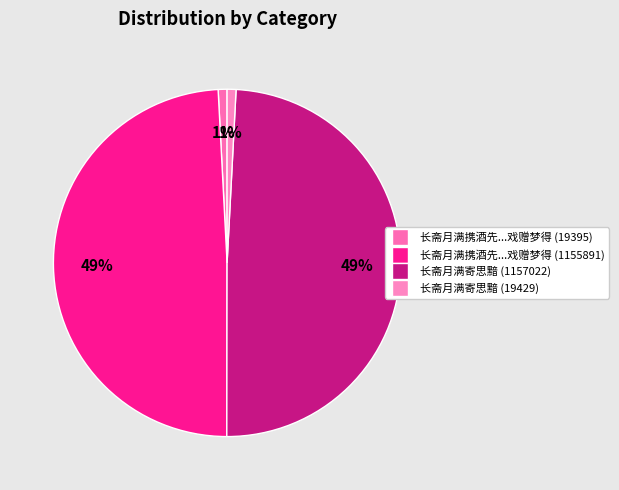

How many segments does this pie chart have?

4